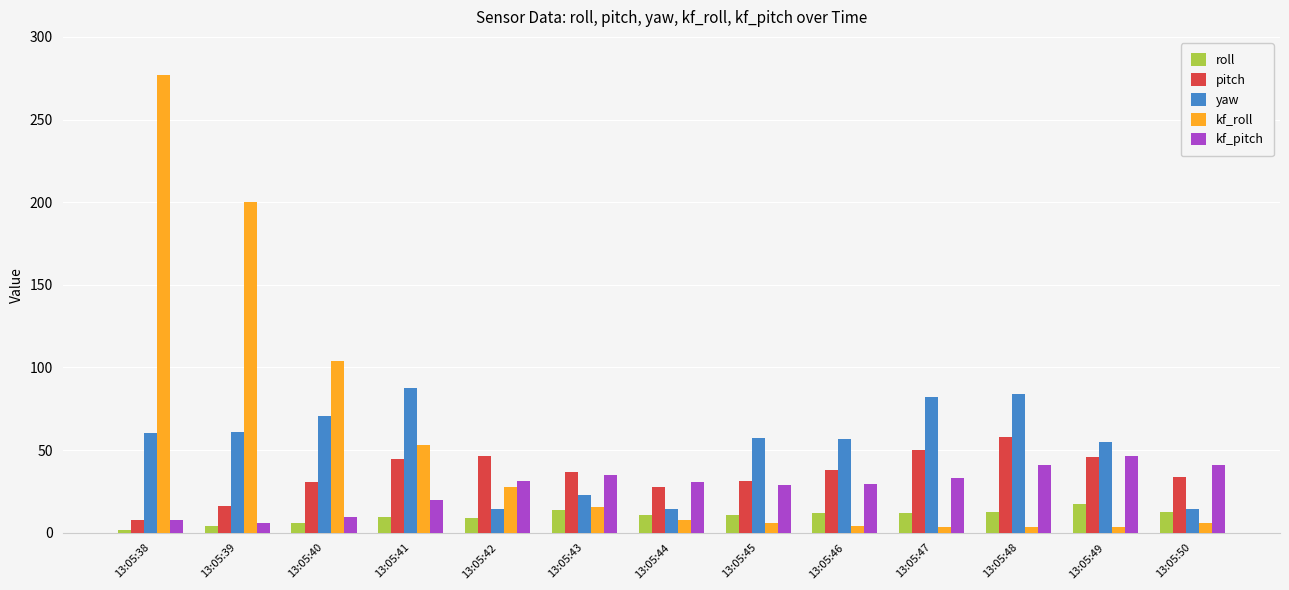

What is the minimum value shown in the chart?

1.8